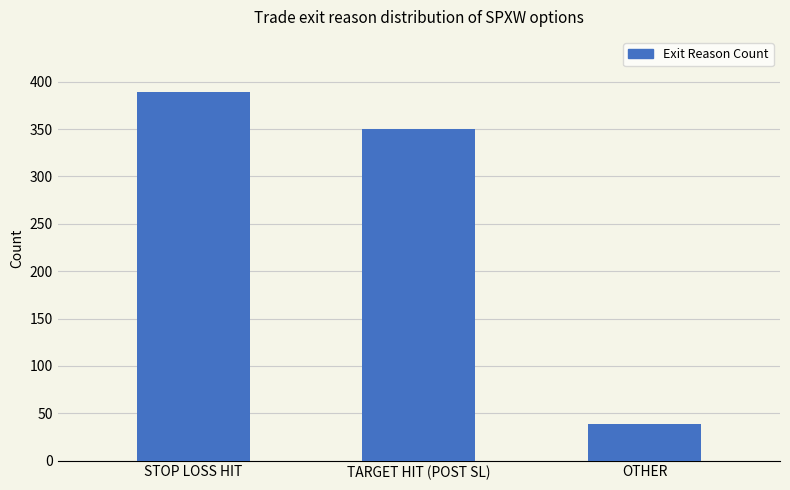

What is the minimum value shown in the chart?

39